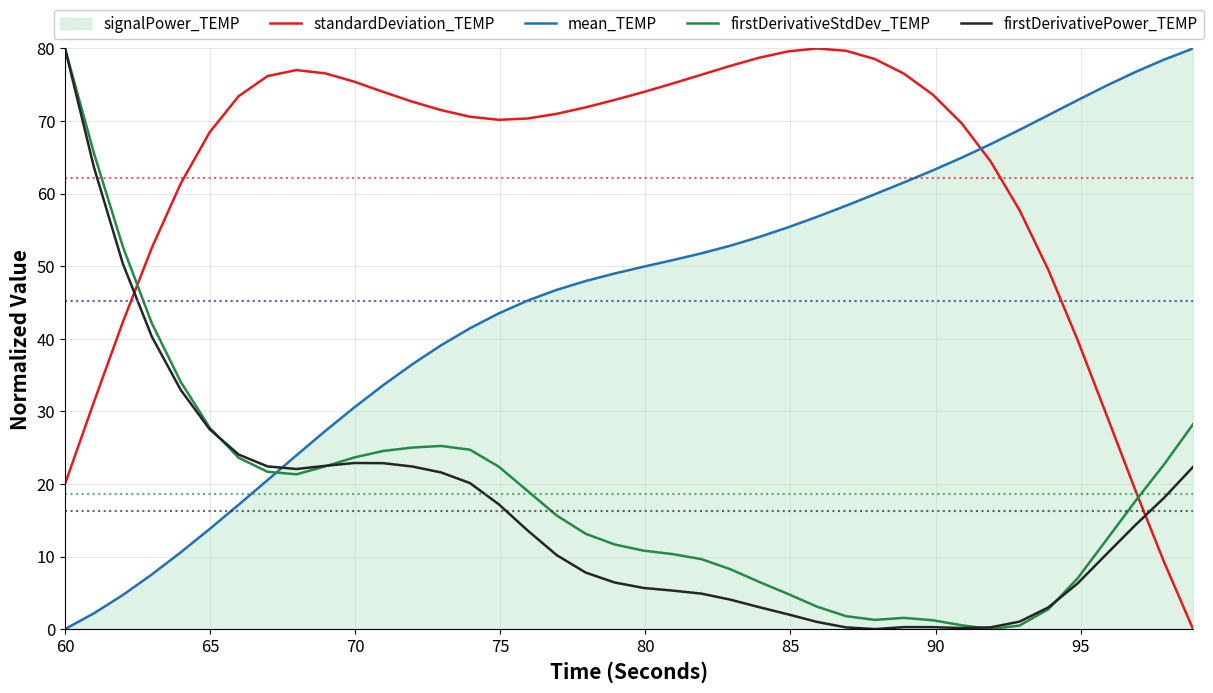

What is the maximum value for standardDeviation_TEMP?

80.0